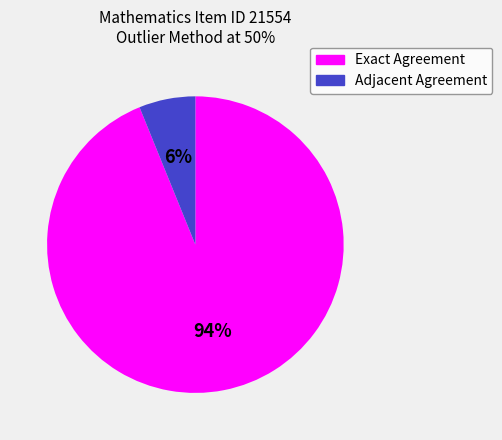

Is there any slice that represents more than half of the pie?

Yes